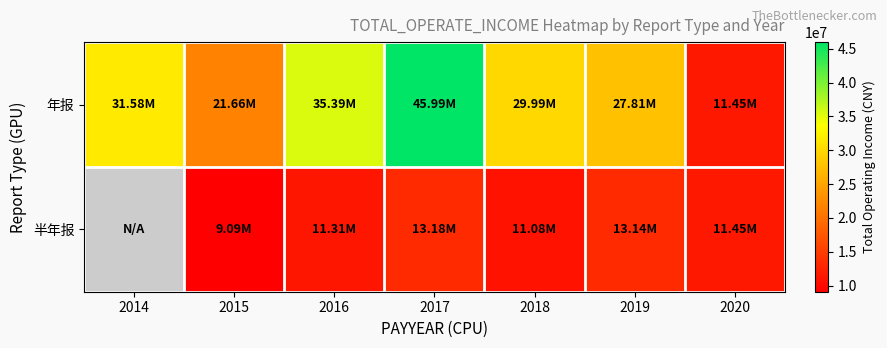

What is the total value across all series at 2017?

59178214.6